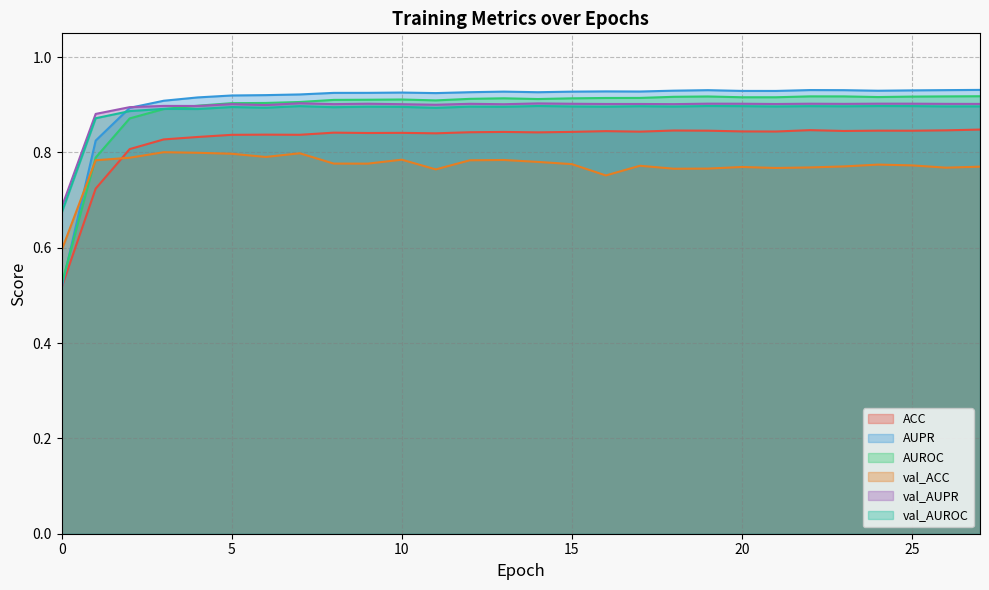

How many lines are shown in the chart?

6